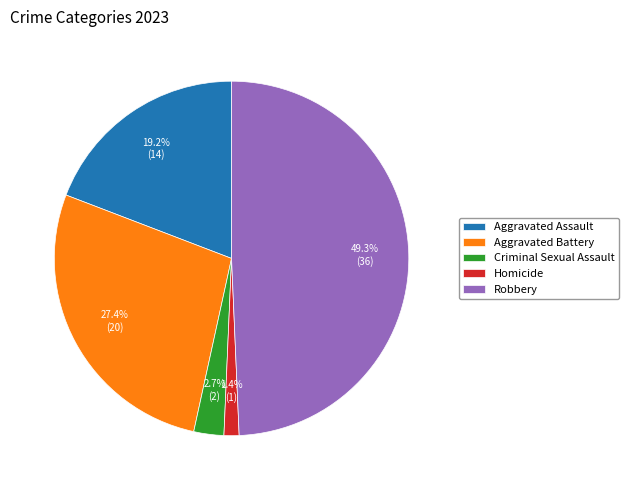

To the nearest percent, what is the difference between the Criminal Sexual Assault and Robbery slice percentages?

47%